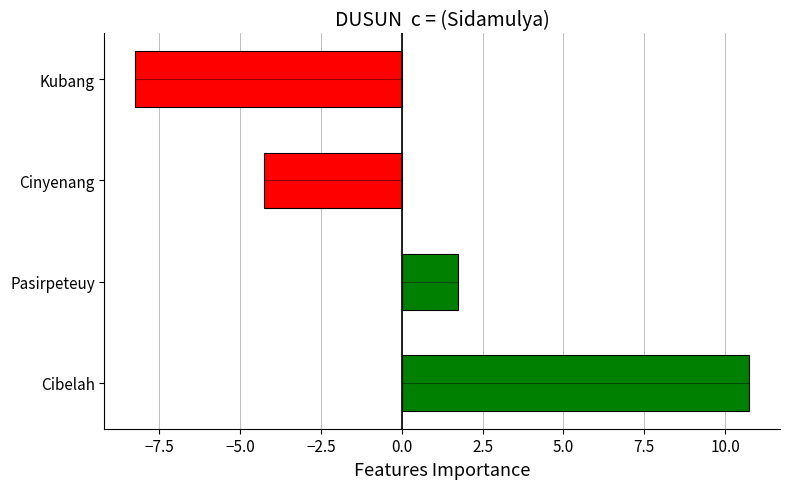

What is the difference between the values at Kubang and Pasirpeteuy?

10.0